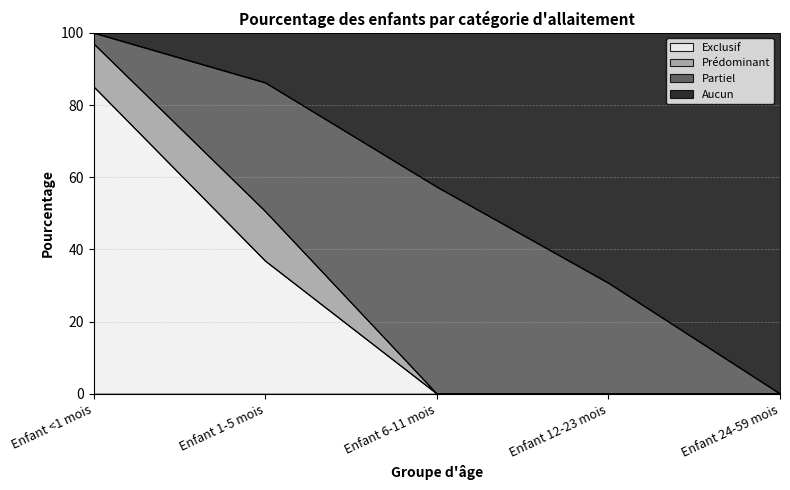

What is the label of the 3rd point from the right?

Enfant 6-11 mois